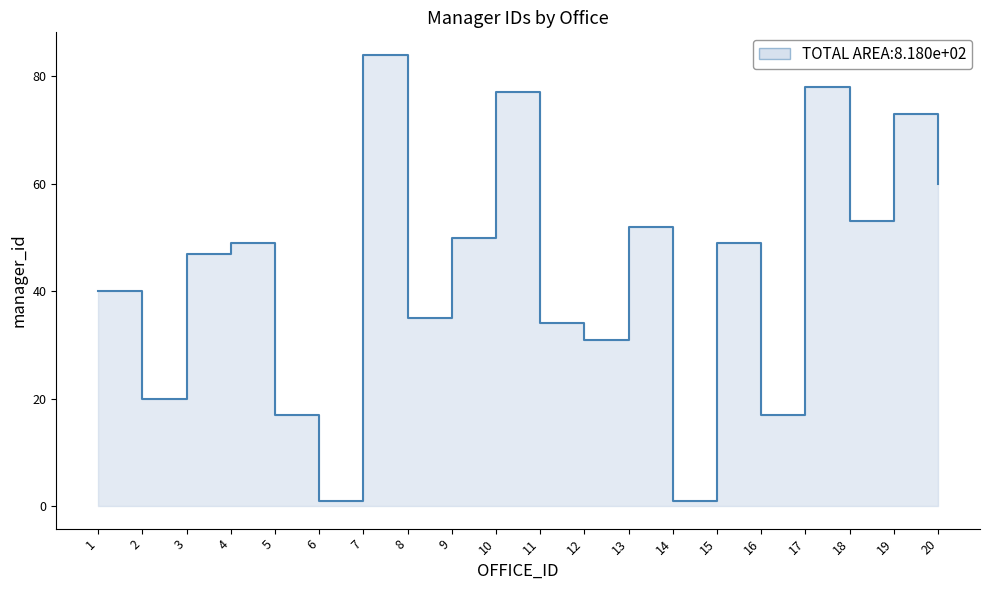

At which category does the chart reach its minimum across all series?

6